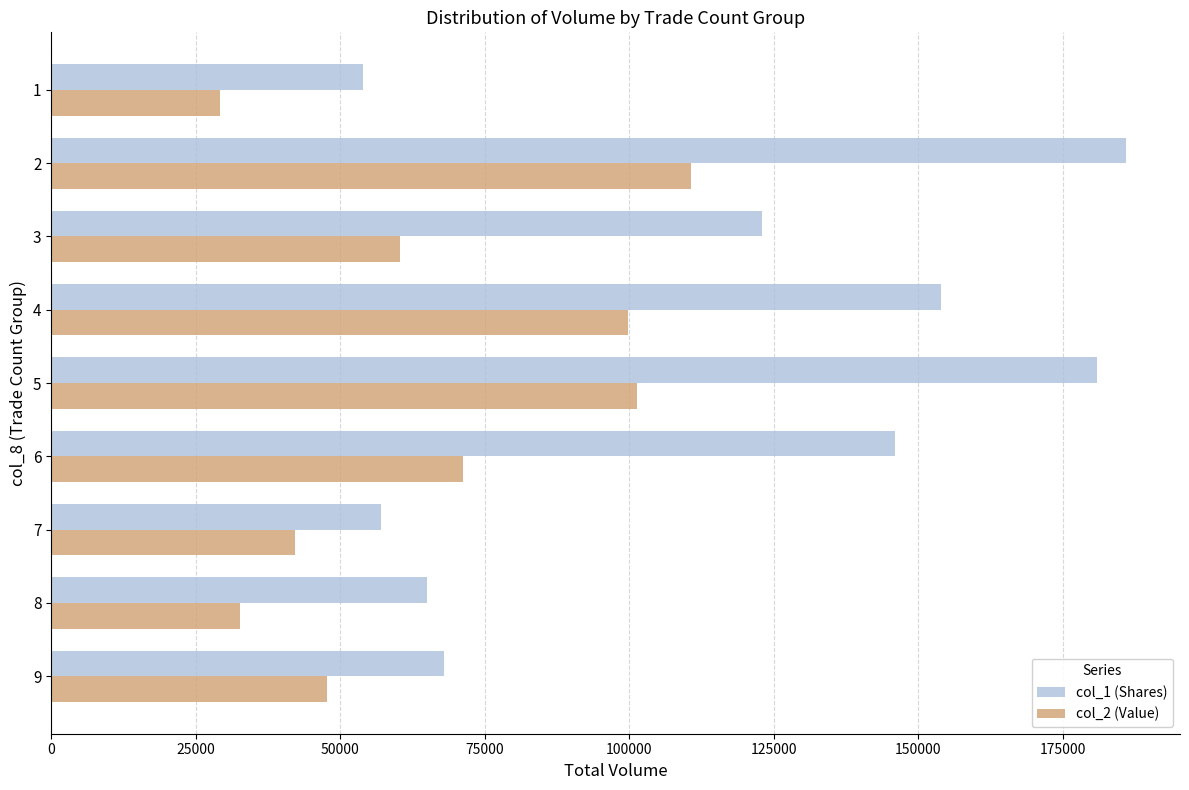

The value of col_1 (Shares) at 8 is 65000. True or false?

True